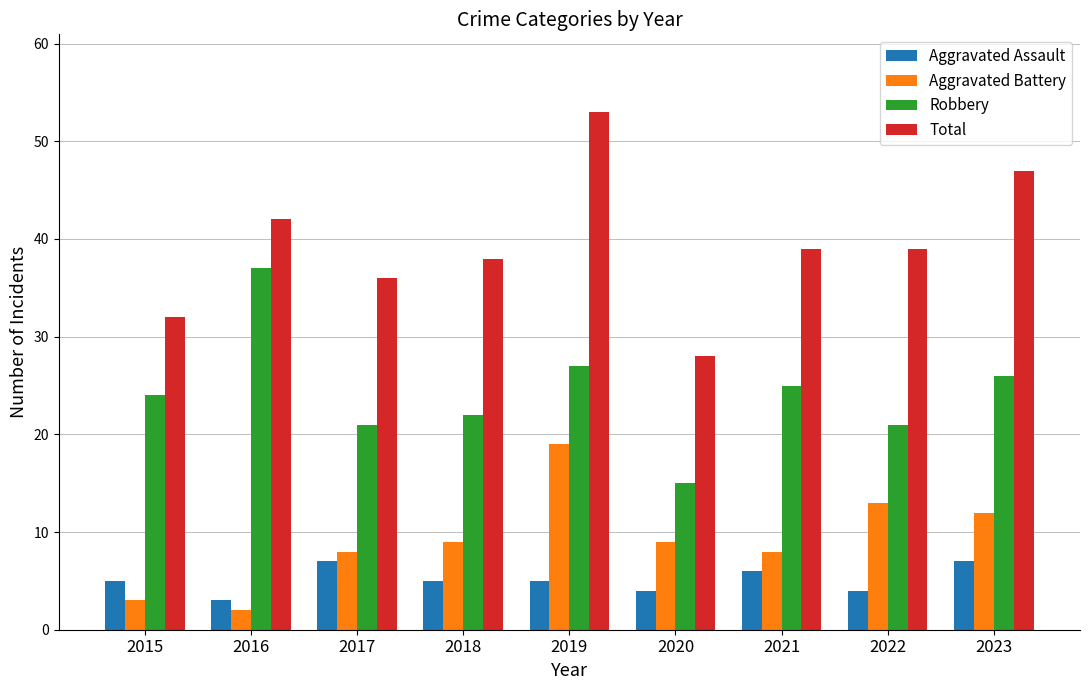

What is the total value across all series at 2018?

74